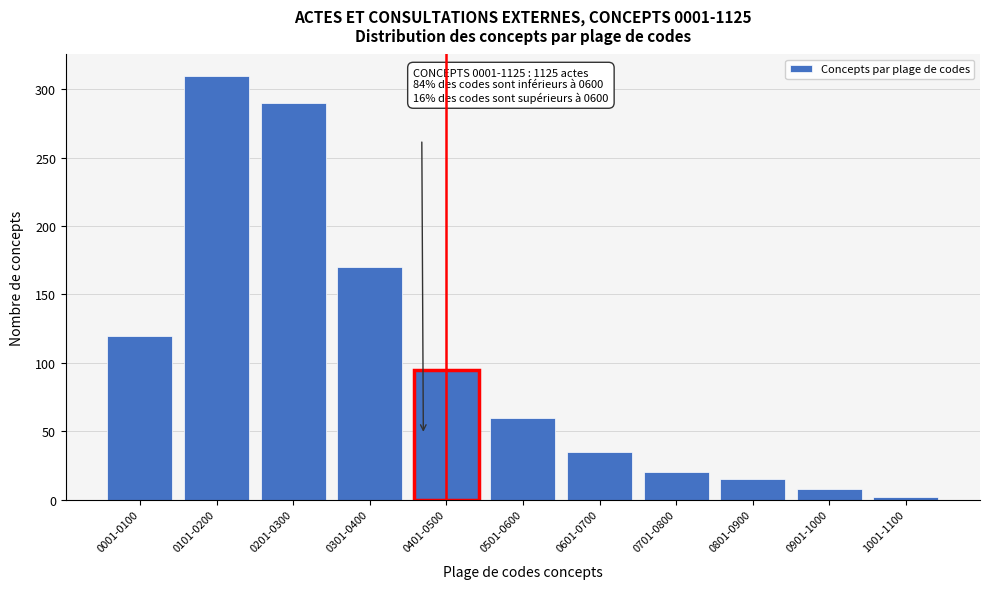

Reading left to right, what are all the values shown in this chart?

0001-0100=120	0101-0200=310	0201-0300=290	0301-0400=170	0401-0500=95	0501-0600=60	0601-0700=35	0701-0800=20	0801-0900=15	0901-1000=8	1001-1100=2